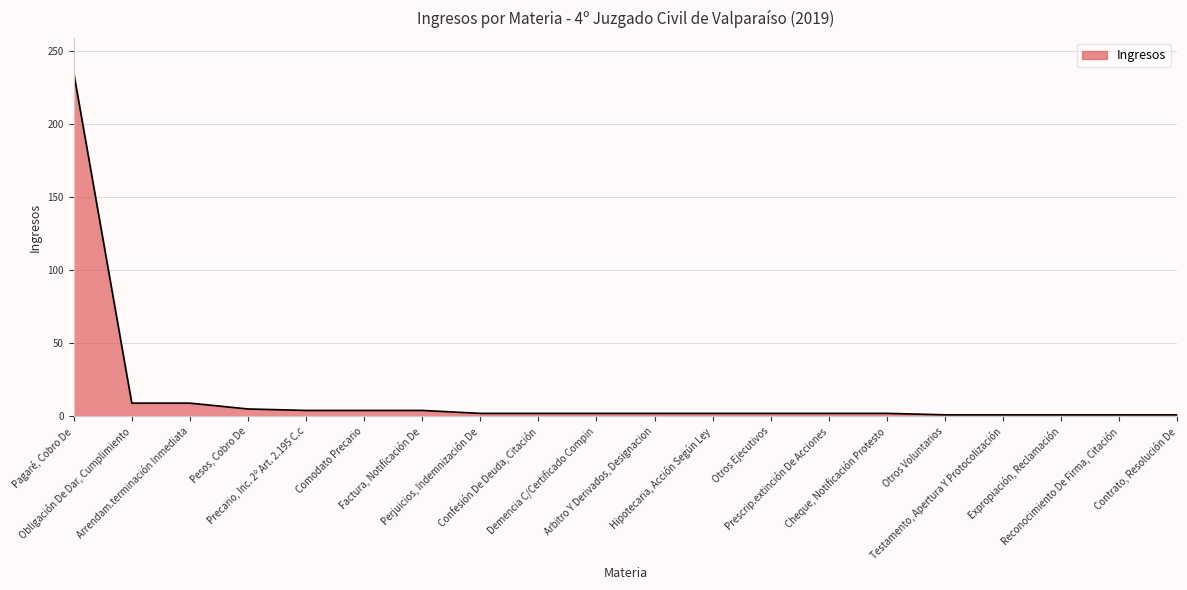

What is the smallest value displayed?

1